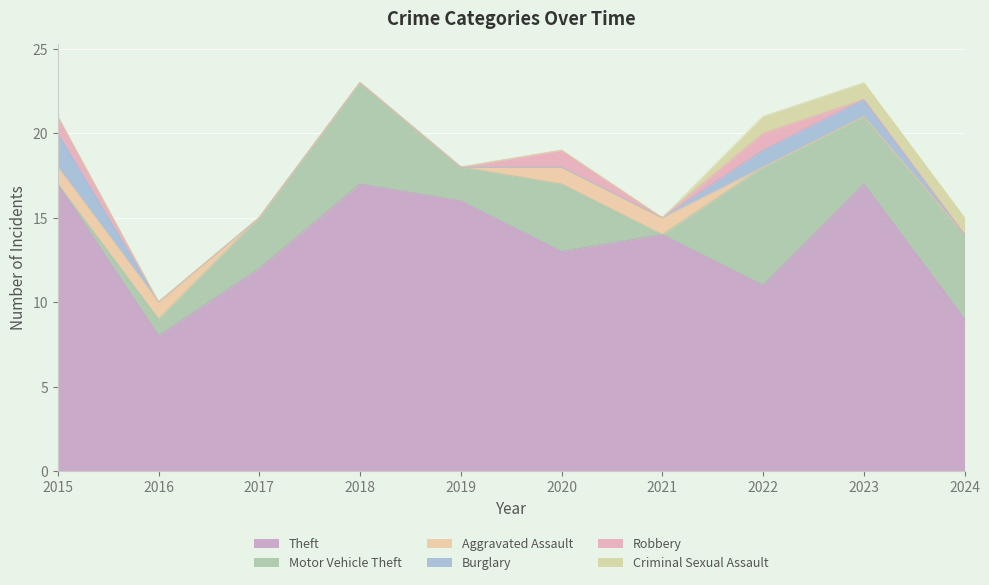

Which label corresponds to the largest value in the chart?

2015